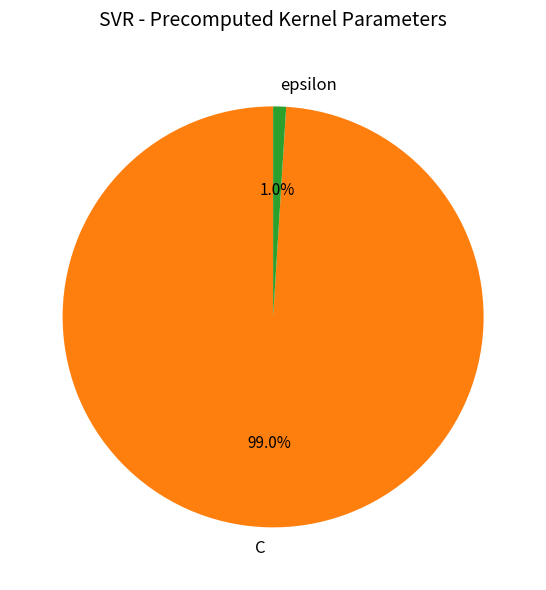

To the nearest percent, what portion does C represent?

99%